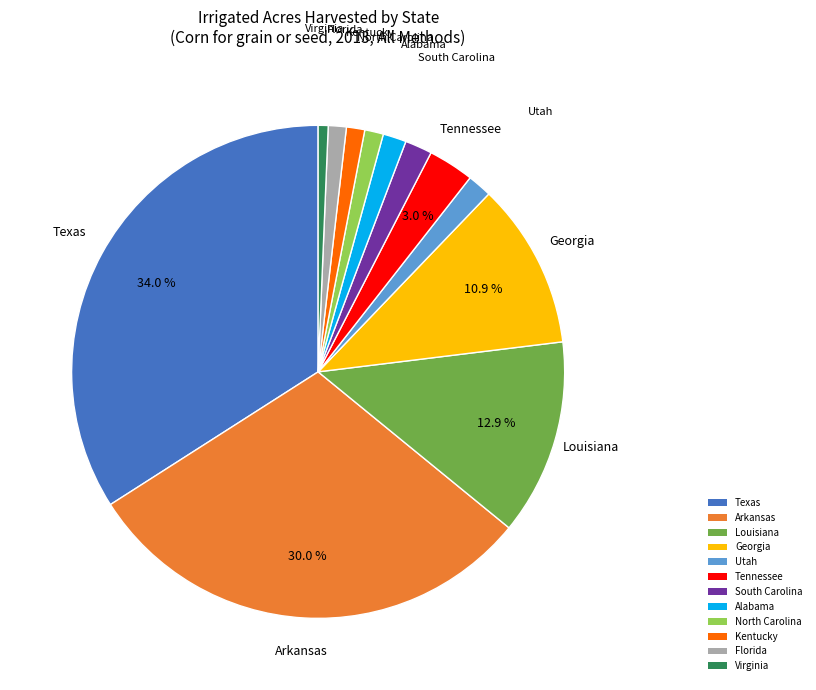

What is the smallest slice in the pie chart?

Virginia